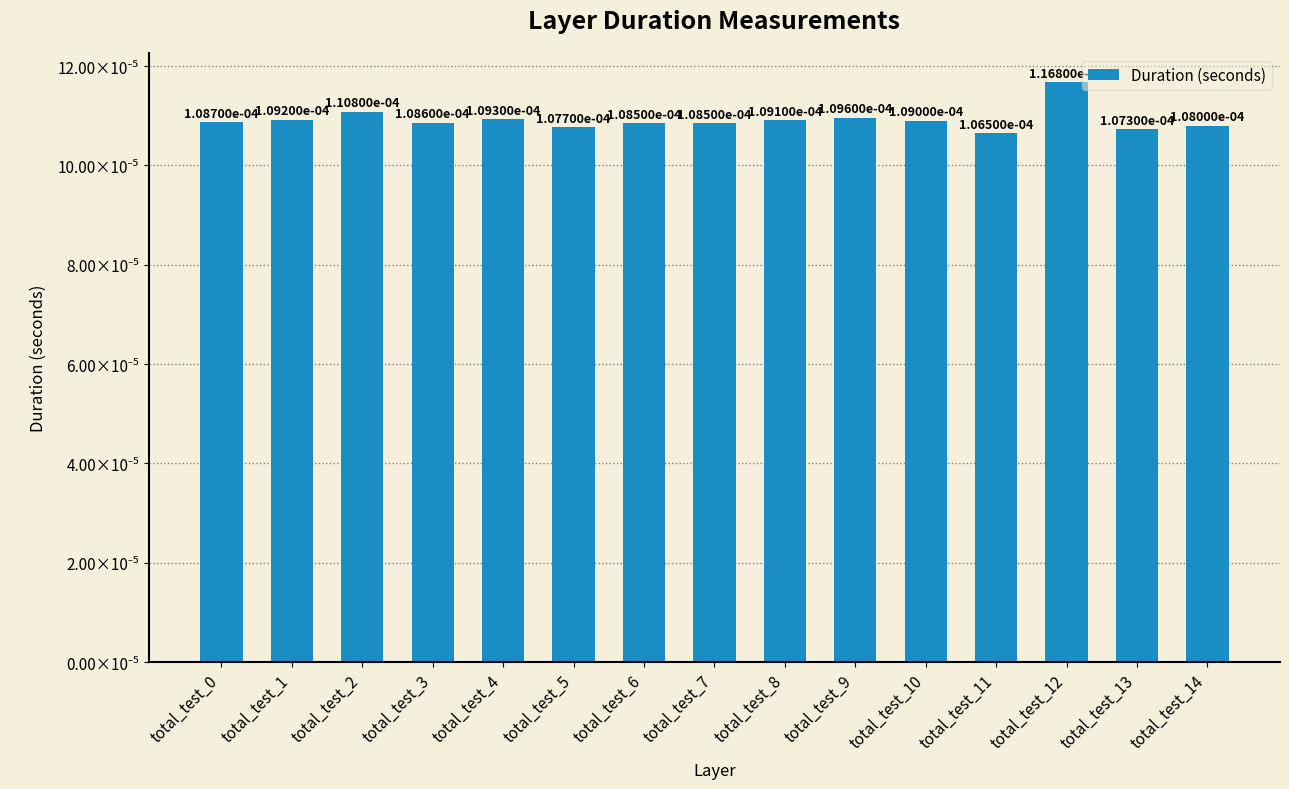

Does the chart contain any negative values?

No